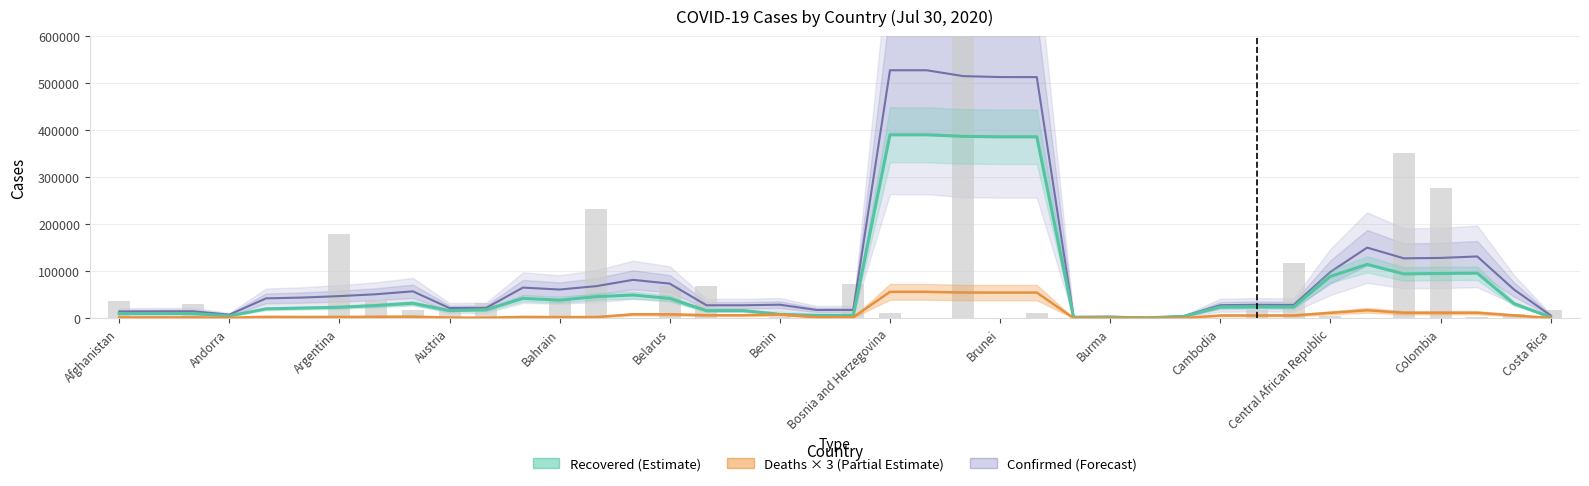

How many values in the Confirmed (Forecast band) series are below 43804?

20